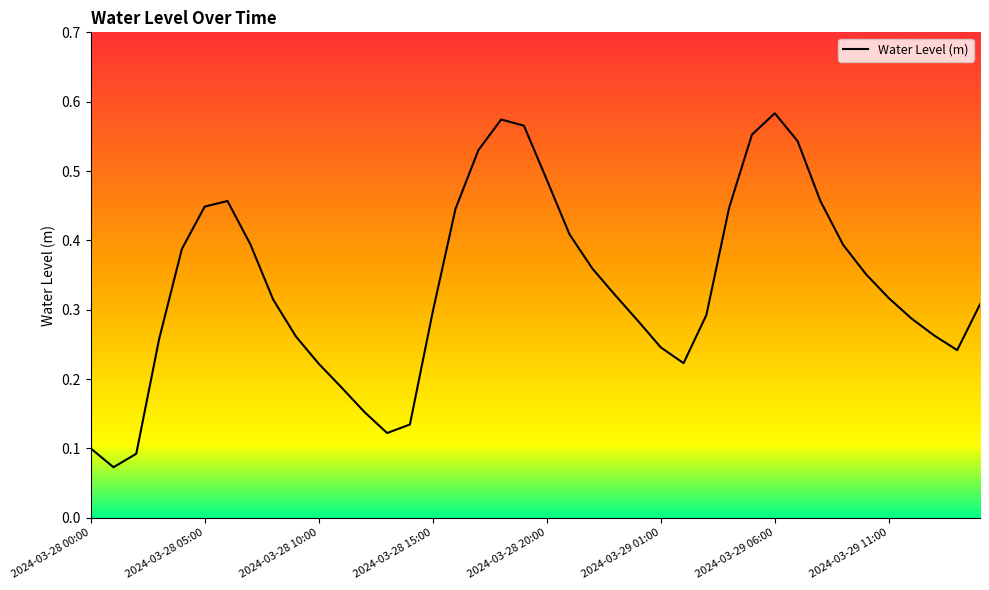

Reading right to left, transcribe all the data shown in this chart.

2024-03-29 15:00=0.3	2024-03-29 14:00=0.2	2024-03-29 13:00=0.3	2024-03-29 12:00=0.3	2024-03-29 11:00=0.3	2024-03-29 10:00=0.4	2024-03-29 09:00=0.4	2024-03-29 08:00=0.5	2024-03-29 07:00=0.5	2024-03-29 06:00=0.6	2024-03-29 05:00=0.6	2024-03-29 04:00=0.4	2024-03-29 03:00=0.3	2024-03-29 02:00=0.2	2024-03-29 01:00=0.2	2024-03-29 00:00=0.3	2024-03-28 23:00=0.3	2024-03-28 22:00=0.4	2024-03-28 21:00=0.4	2024-03-28 20:00=0.5	2024-03-28 19:00=0.6	2024-03-28 18:00=0.6	2024-03-28 17:00=0.5	2024-03-28 16:00=0.4	2024-03-28 15:00=0.3	2024-03-28 14:00=0.1	2024-03-28 13:00=0.1	2024-03-28 12:00=0.2	2024-03-28 11:00=0.2	2024-03-28 10:00=0.2	2024-03-28 09:00=0.3	2024-03-28 08:00=0.3	2024-03-28 07:00=0.4	2024-03-28 06:00=0.5	2024-03-28 05:00=0.4	2024-03-28 04:00=0.4	2024-03-28 03:00=0.3	2024-03-28 02:00=0.1	2024-03-28 01:00=0.1	2024-03-28 00:00=0.1